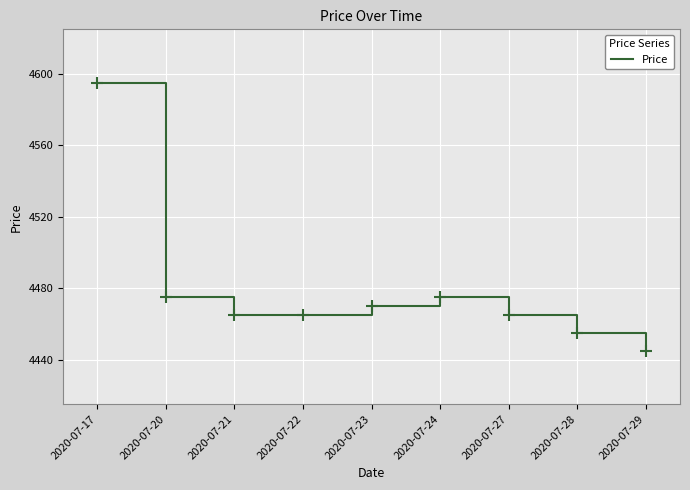

What is the change in value from 2020-07-27 to 2020-07-28?

-10